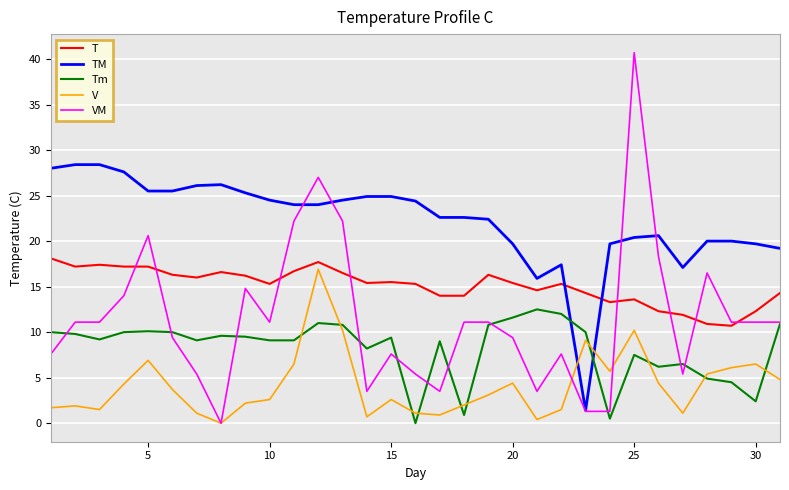

True or false: VM and TM cross at least once.

True